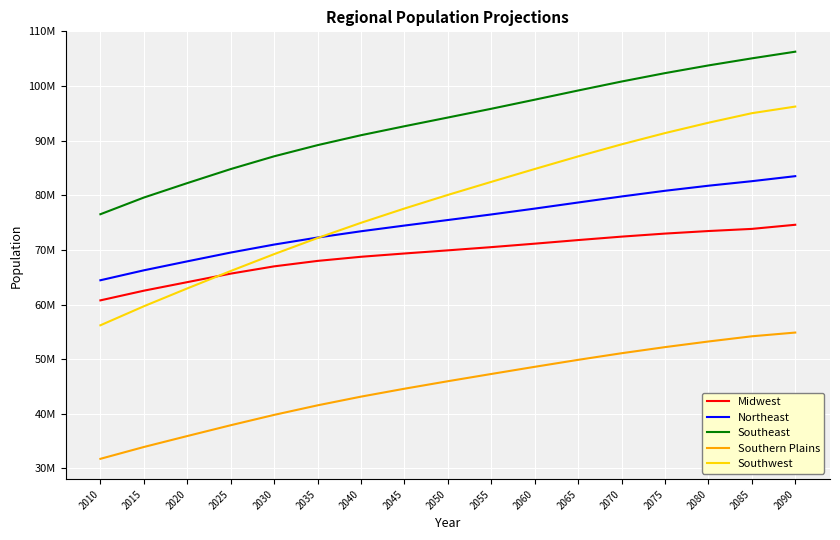

True or false: Midwest and Northeast intersect in this chart.

False